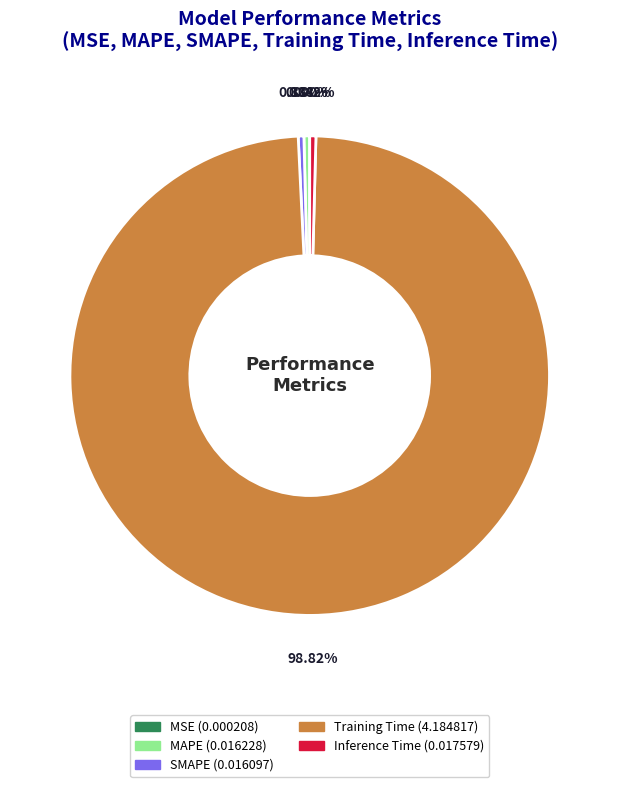

Which slice is the largest?

Training Time